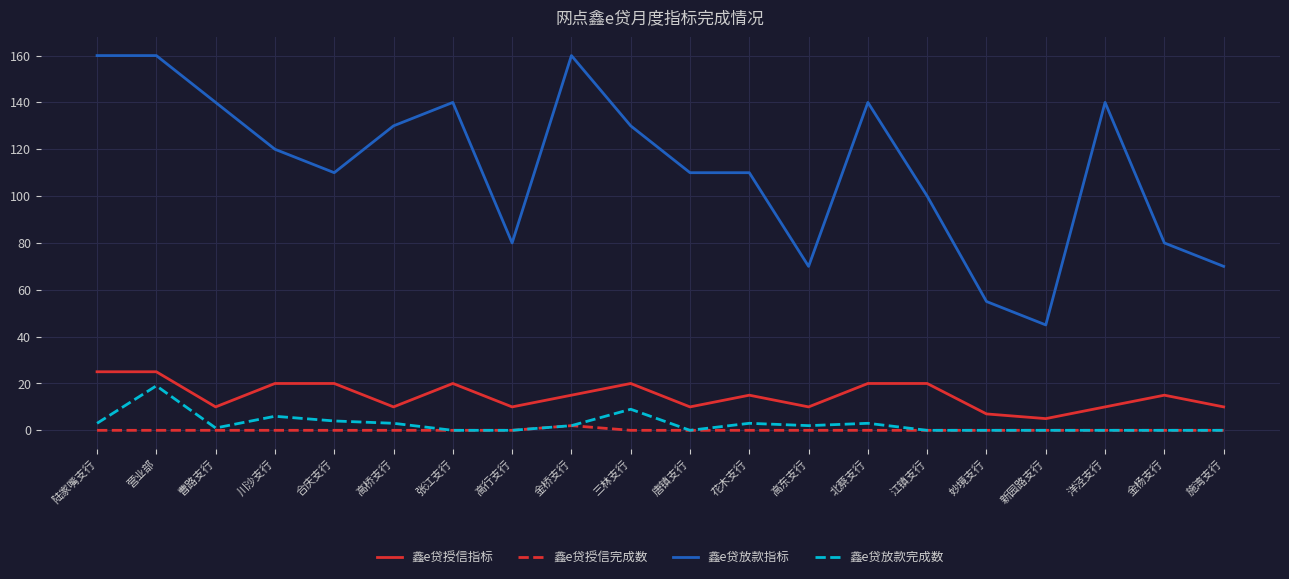

Where is 鑫e贷放款指标 nearest to the value 102?

江镇支行